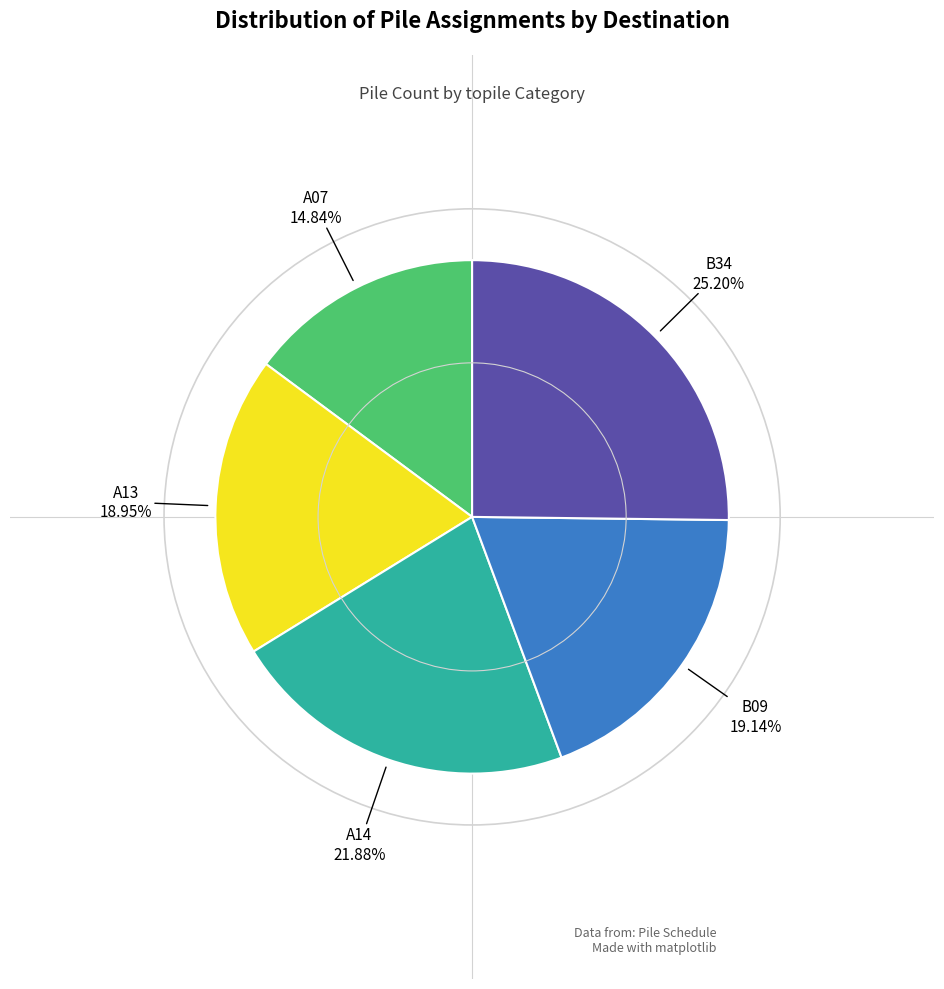

Does any single category account for the majority?

No